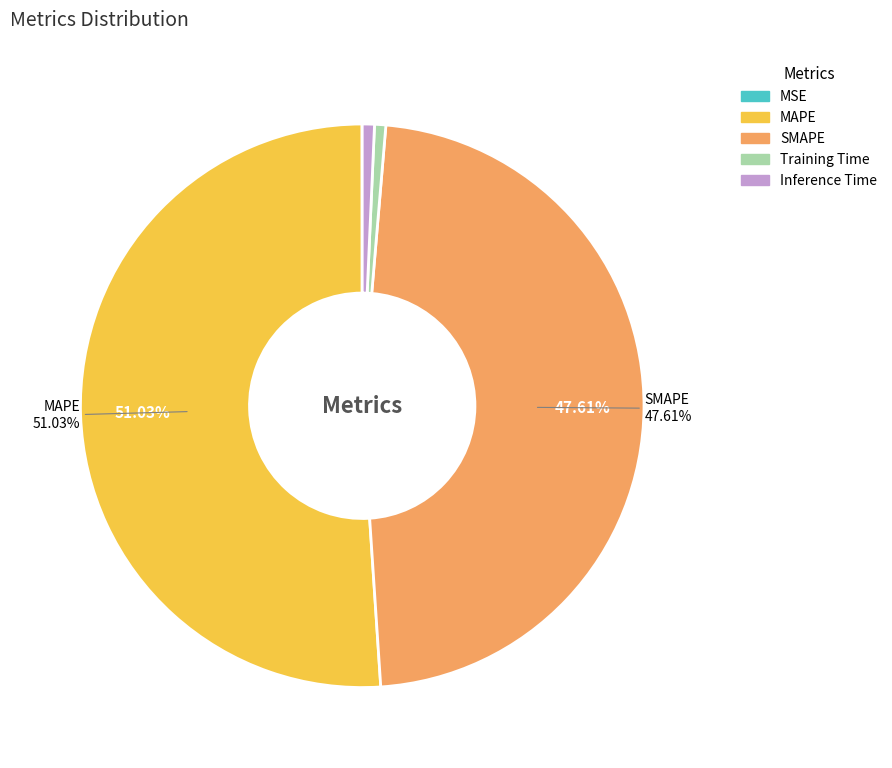

Is the sum of Inference Time and SMAPE greater than half?

No